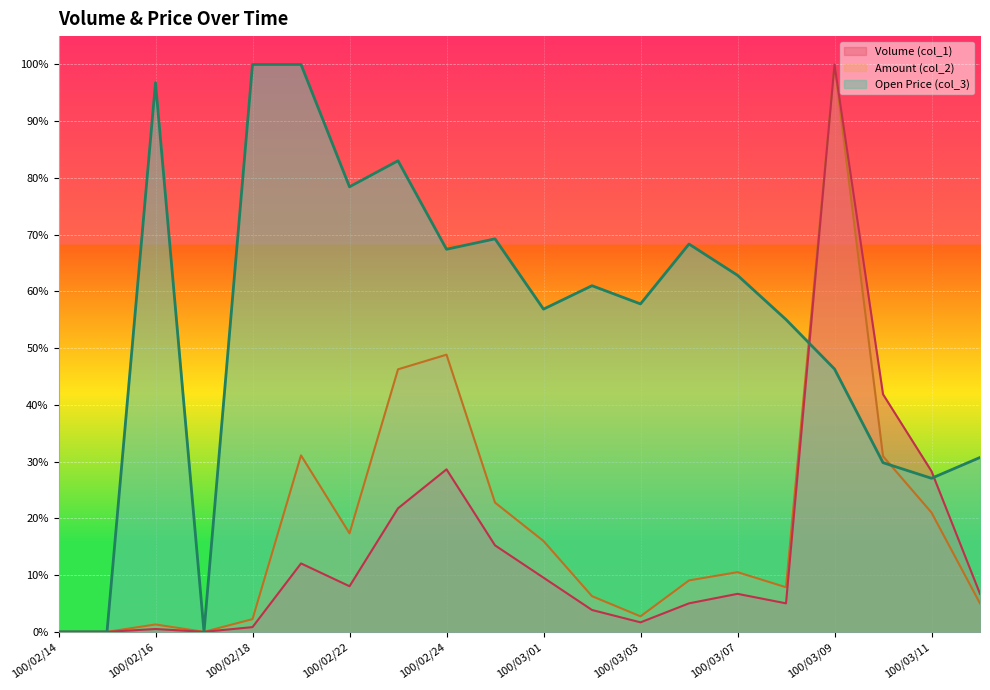

What is the difference between the maximum and minimum values in the Amount (col_2) series?

1.0